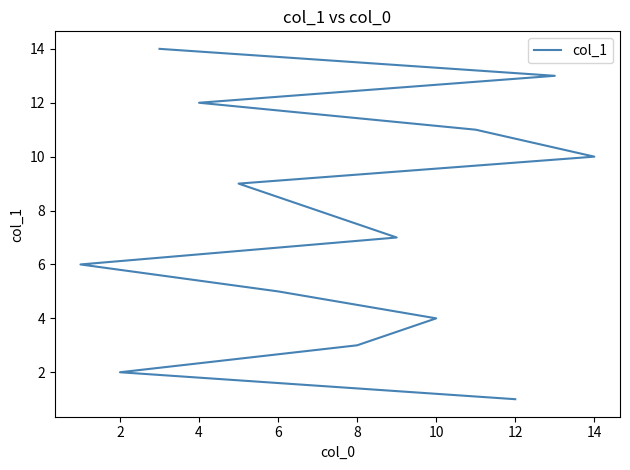

What is the difference between the maximum and minimum values?

13